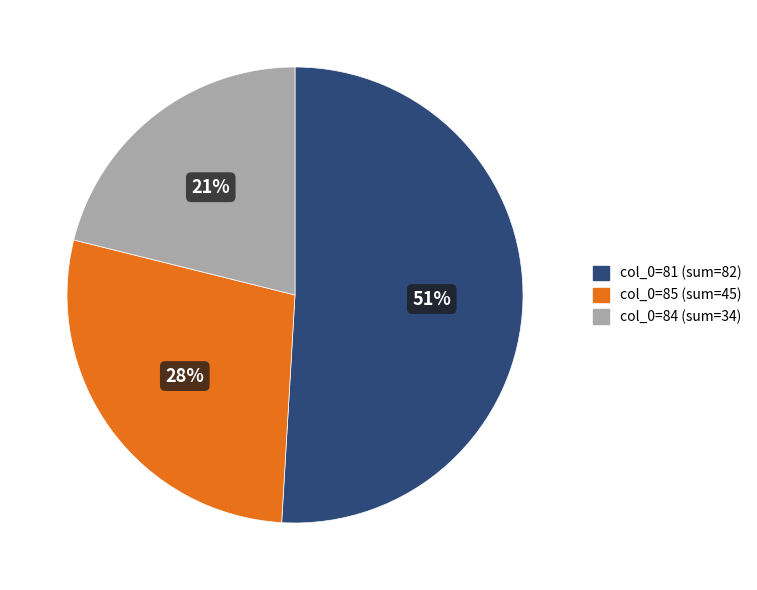

To the nearest percent, what is the average slice percentage?

33%